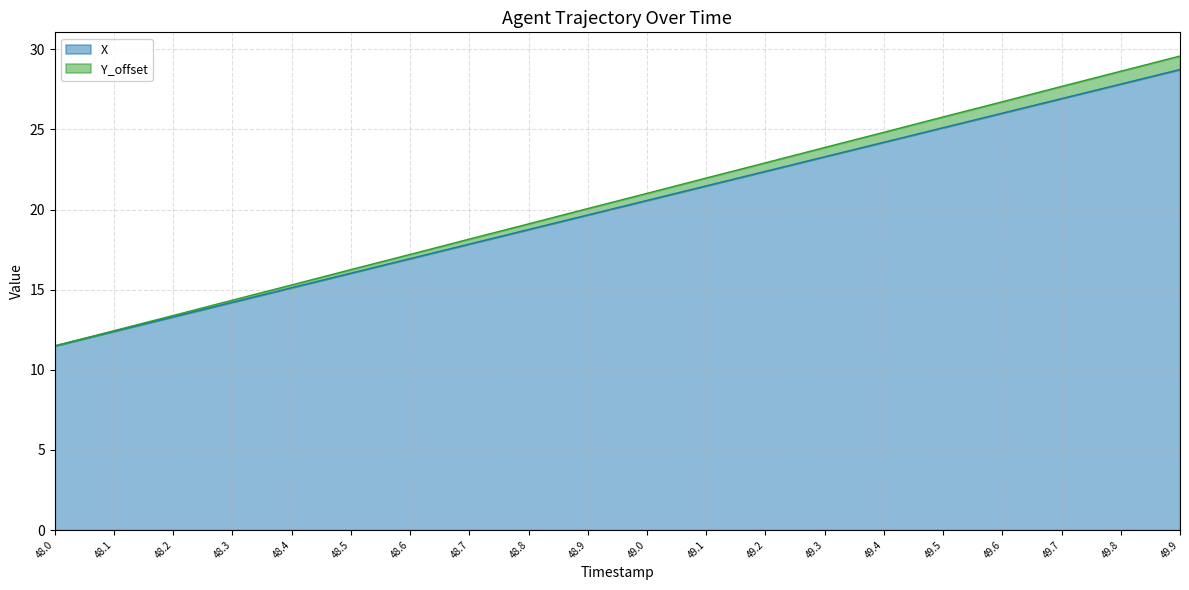

What is the value of the Y_offset point at the 16th from the left?

25.8